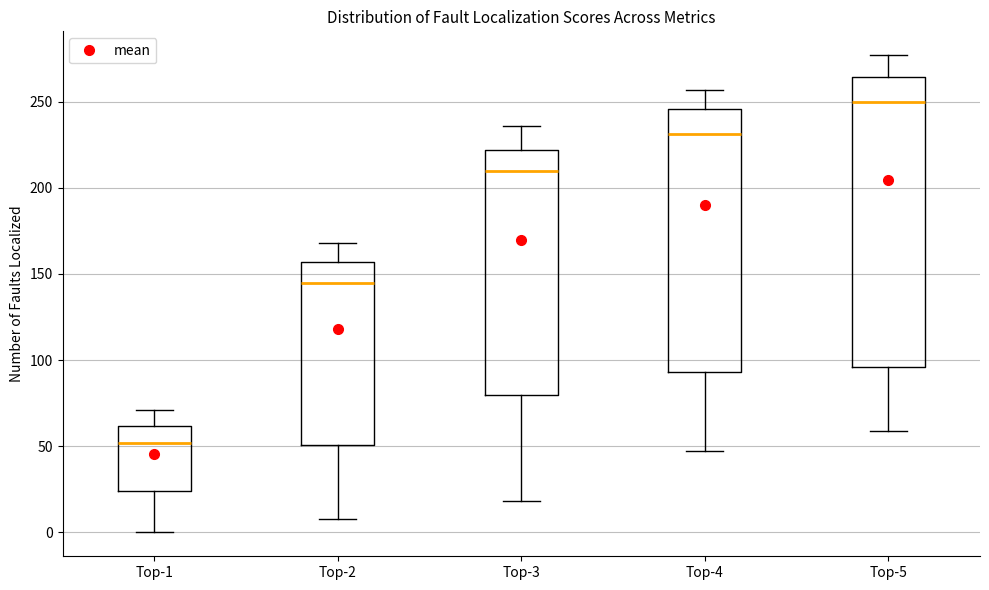

Which box is the tallest, from its lower edge to its upper edge?

Top-5